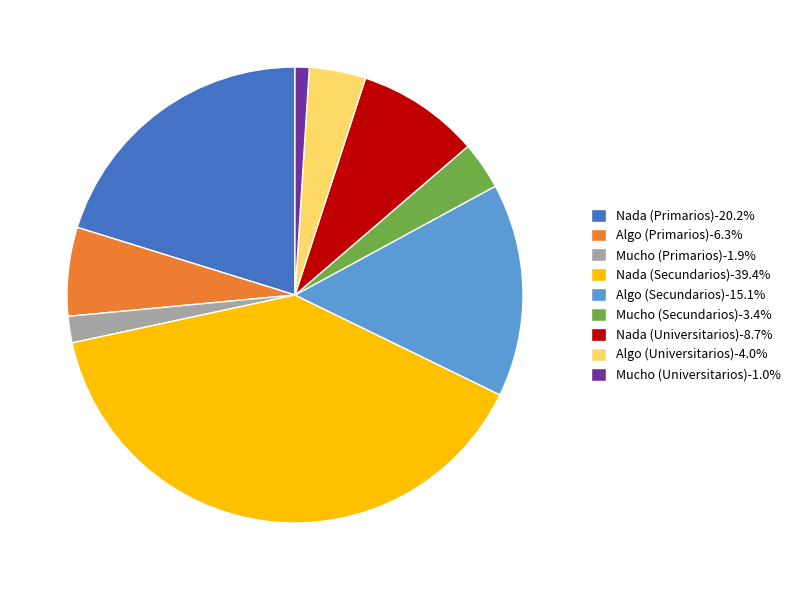

Rank the categories by value from highest to lowest.

Nada (Secundarios), Nada (Primarios), Algo (Secundarios), Nada (Universitarios), Algo (Primarios), Algo (Universitarios), Mucho (Secundarios), Mucho (Primarios), Mucho (Universitarios)